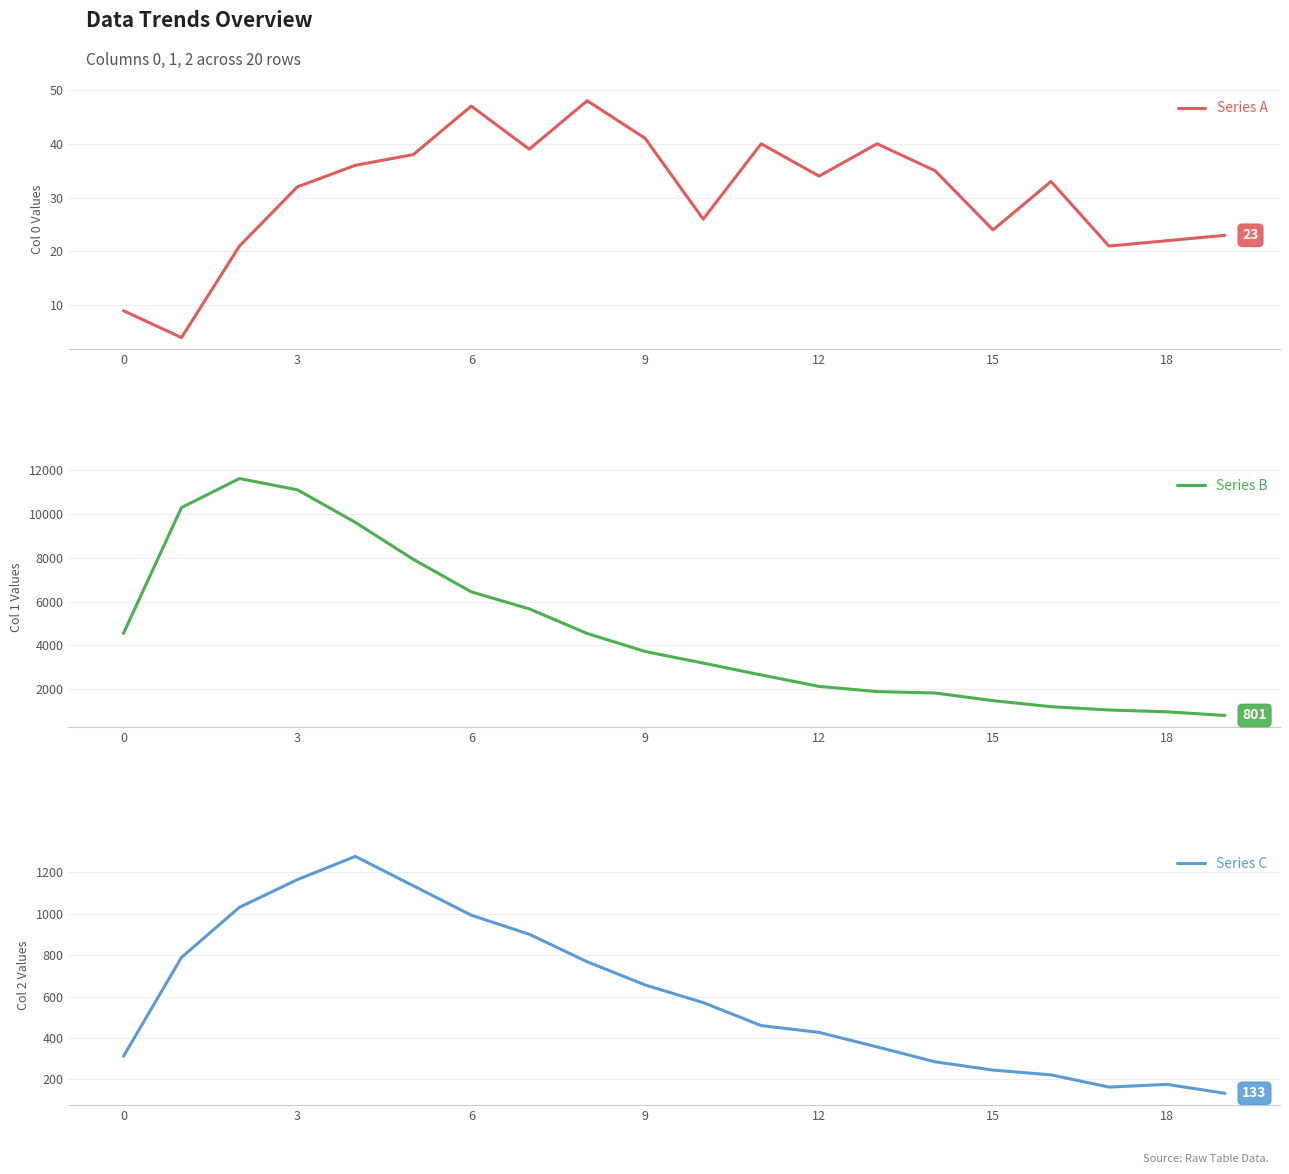

What is the total value across all series at 19?

957